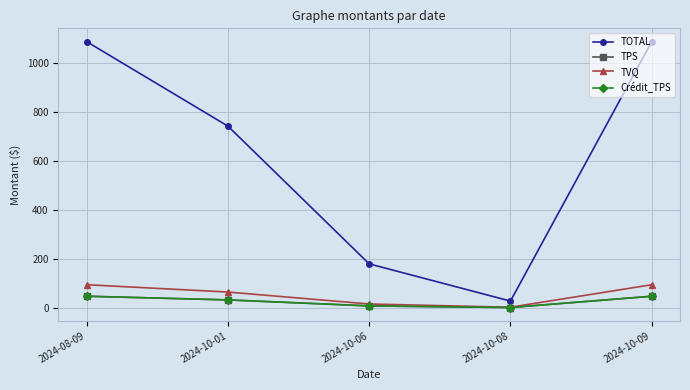

True or false: TOTAL has more than 1 points higher than both neighbors.

False